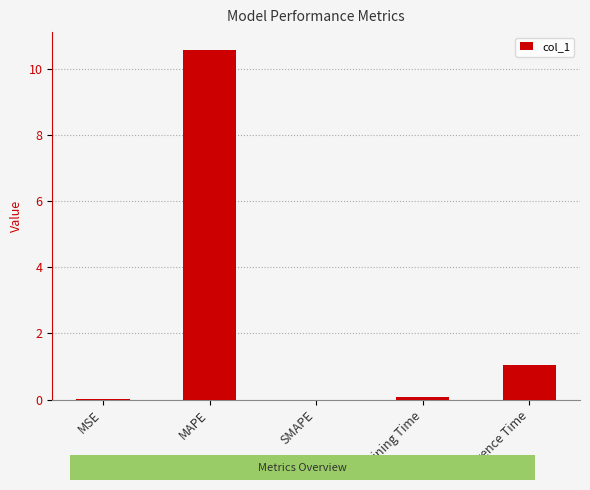

Are the bars horizontal?

No